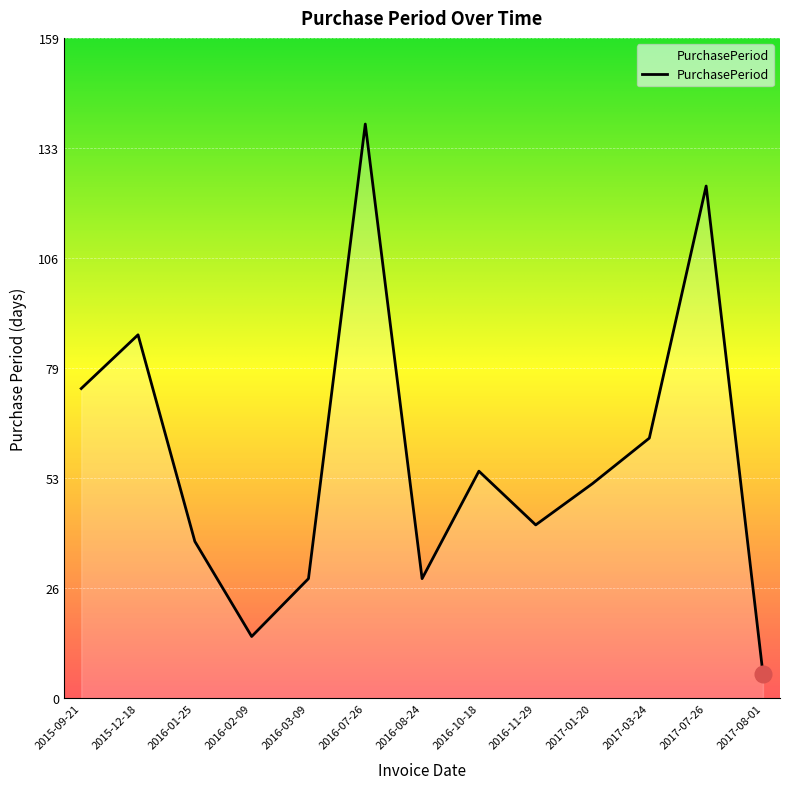

What is the difference between the values at 2016-11-29 and 2016-10-18?

13